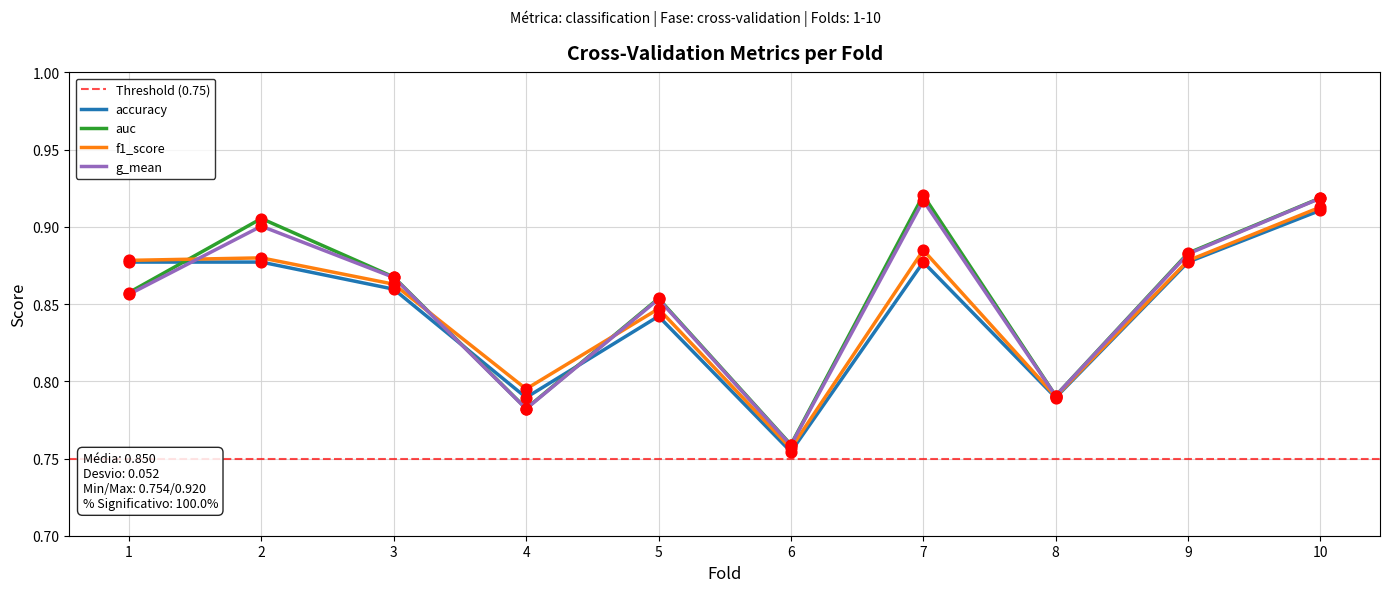

Which series contains the highest Y value?

auc